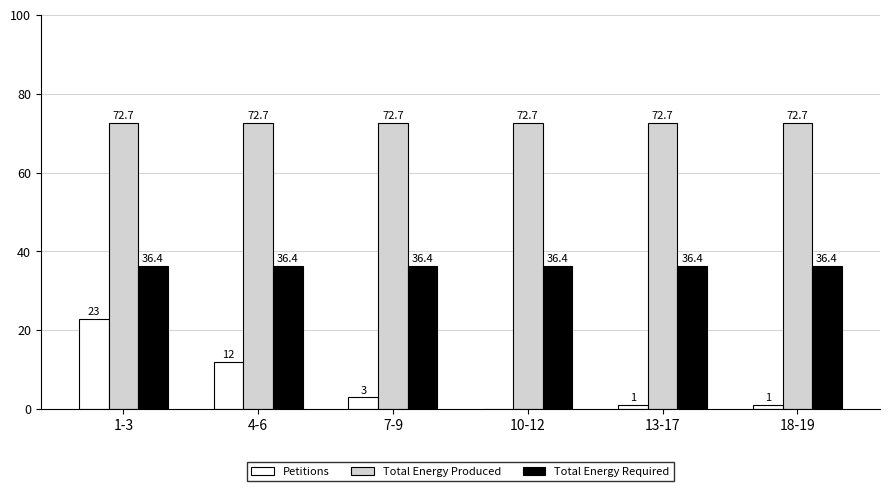

Which series changed the most between 4-6 and 7-9?

Petitions